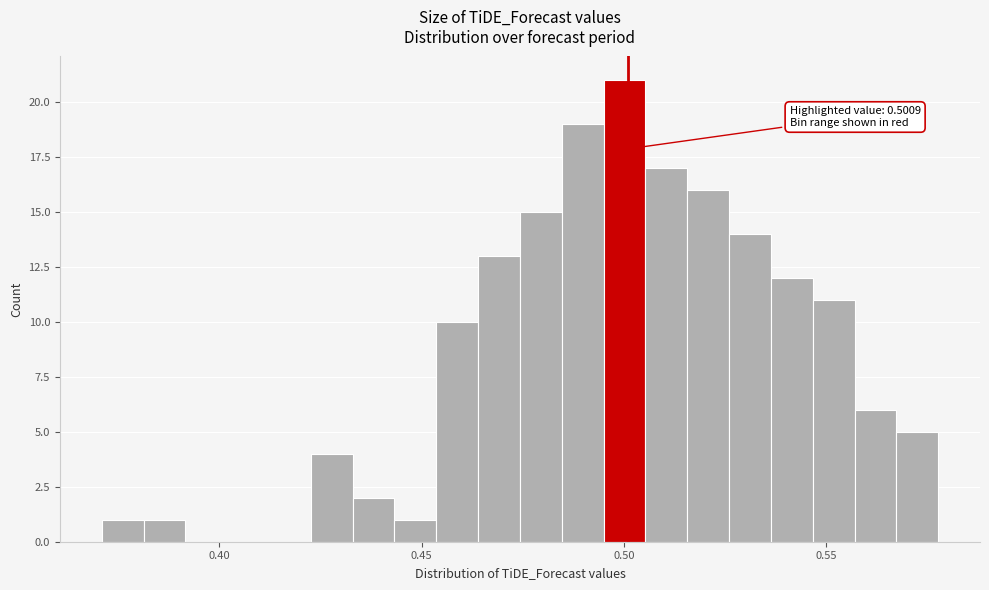

Read against the x-axis, roughly where is the centre of the tallest bar?

0.500